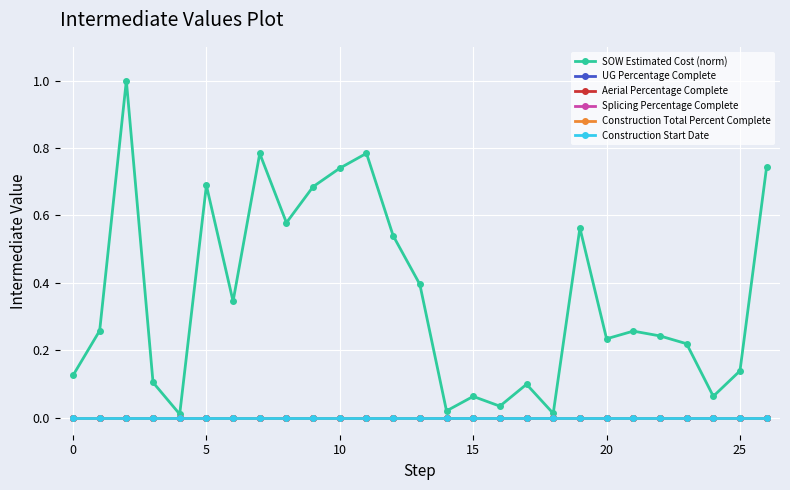

Does the chart have visible grid lines?

Yes